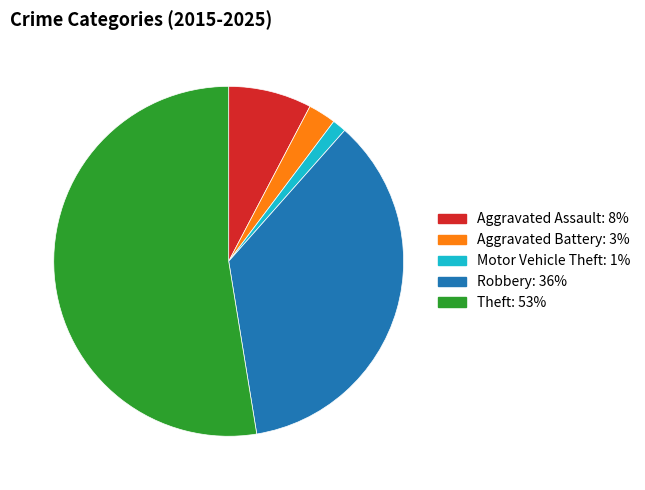

Between Robbery and Theft, which is larger?

Theft